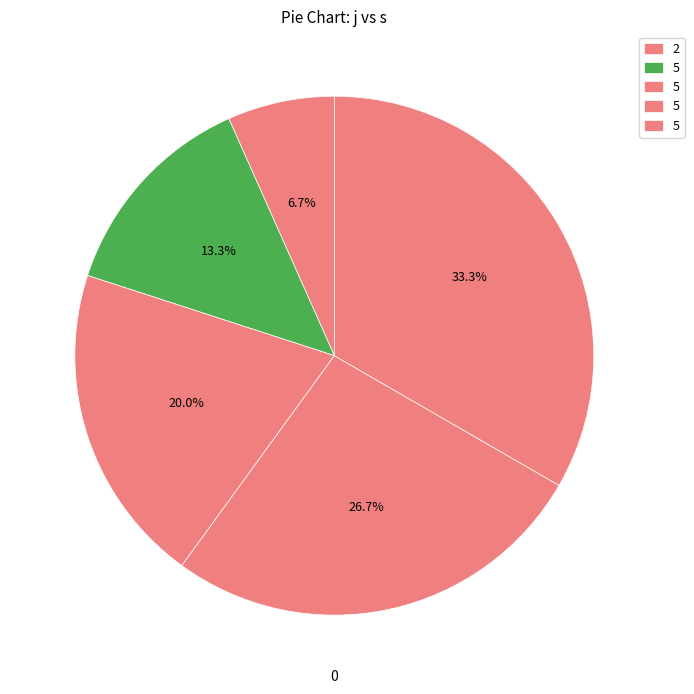

What is the largest slice in the pie chart?

5